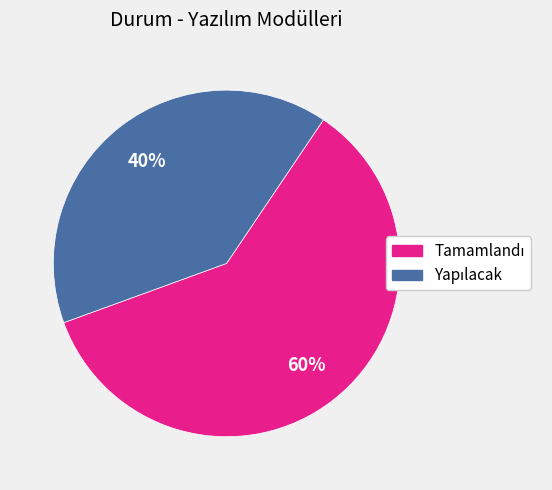

Does any single category account for the majority?

Yes